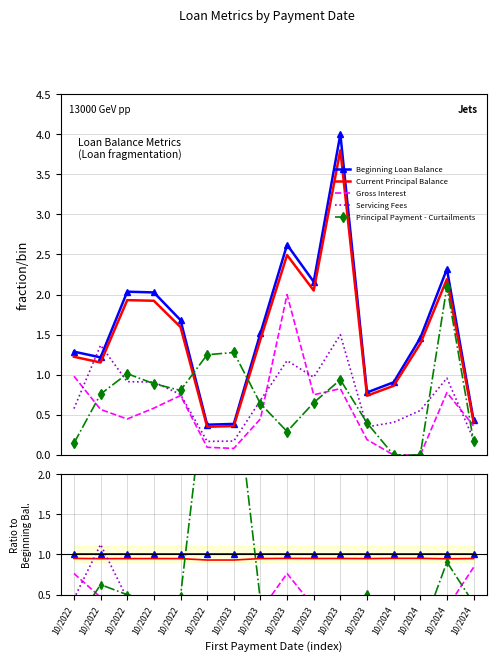

How many times do Current Principal Balance and Servicing Fees cross each other?

2